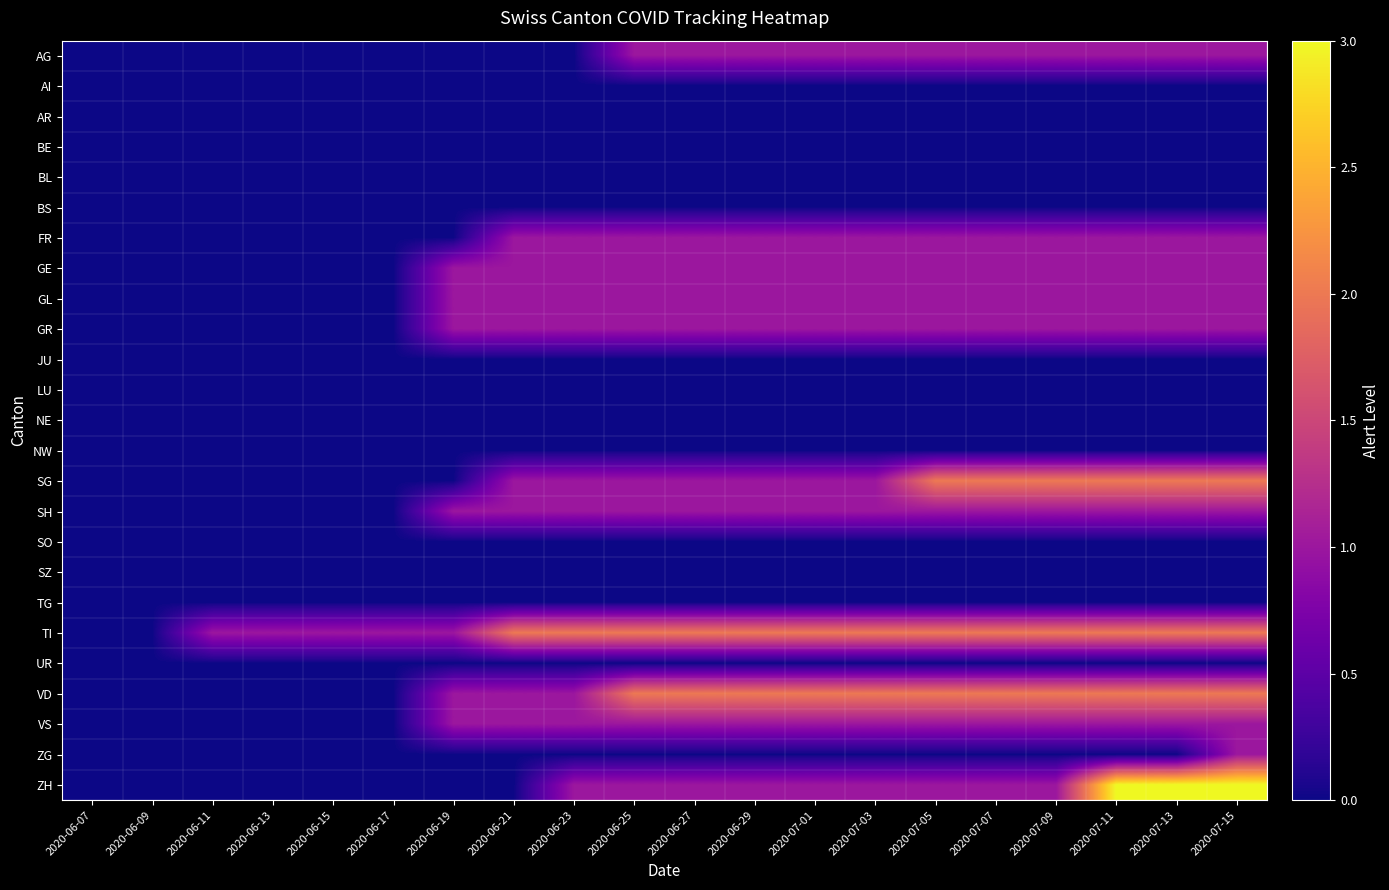

At how many categories does at least one series exceed 2?

3